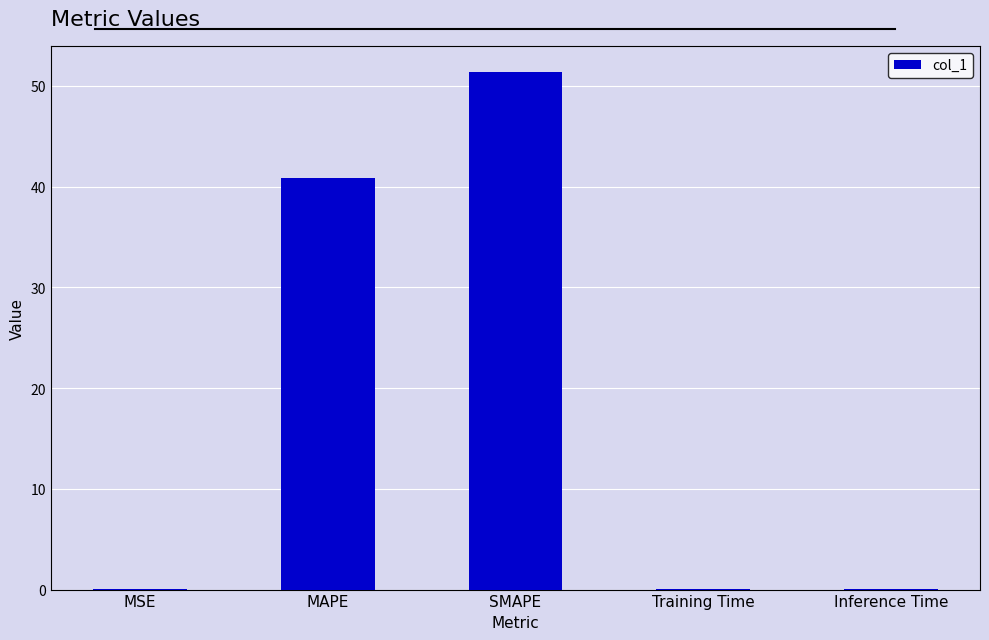

Which label corresponds to the largest value in the chart?

SMAPE